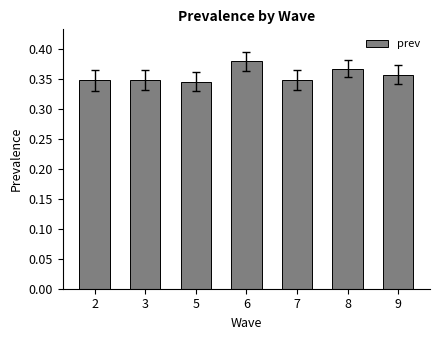

What is the sum of the values at 2 and 9?

0.7